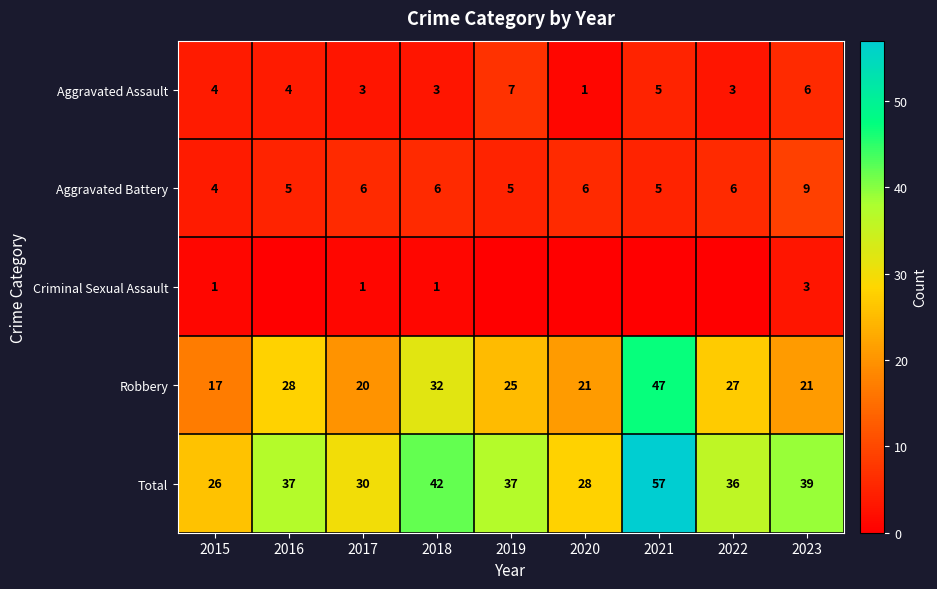

What is the difference between the highest and lowest values at 2022?

36